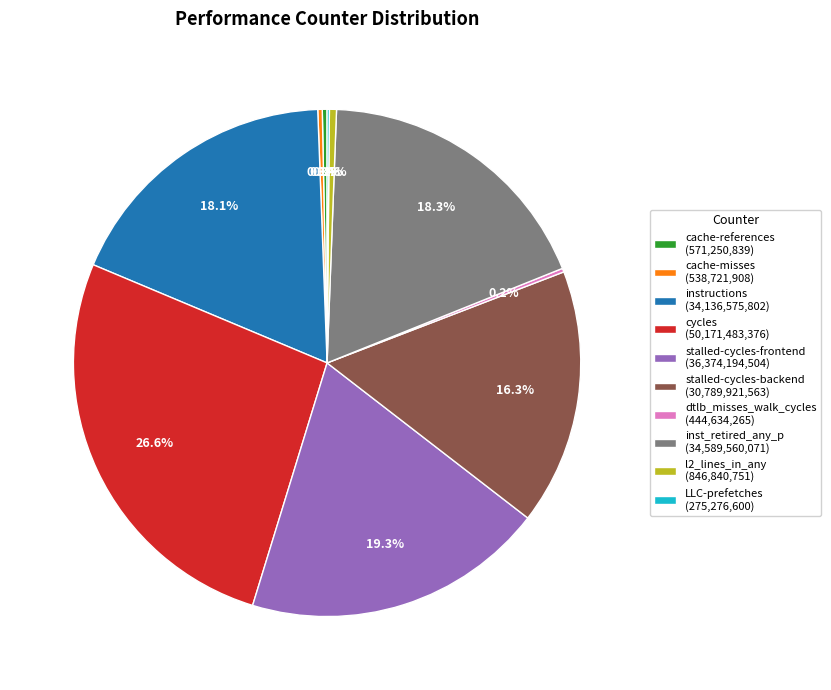

Is there any slice that represents more than half of the pie?

No